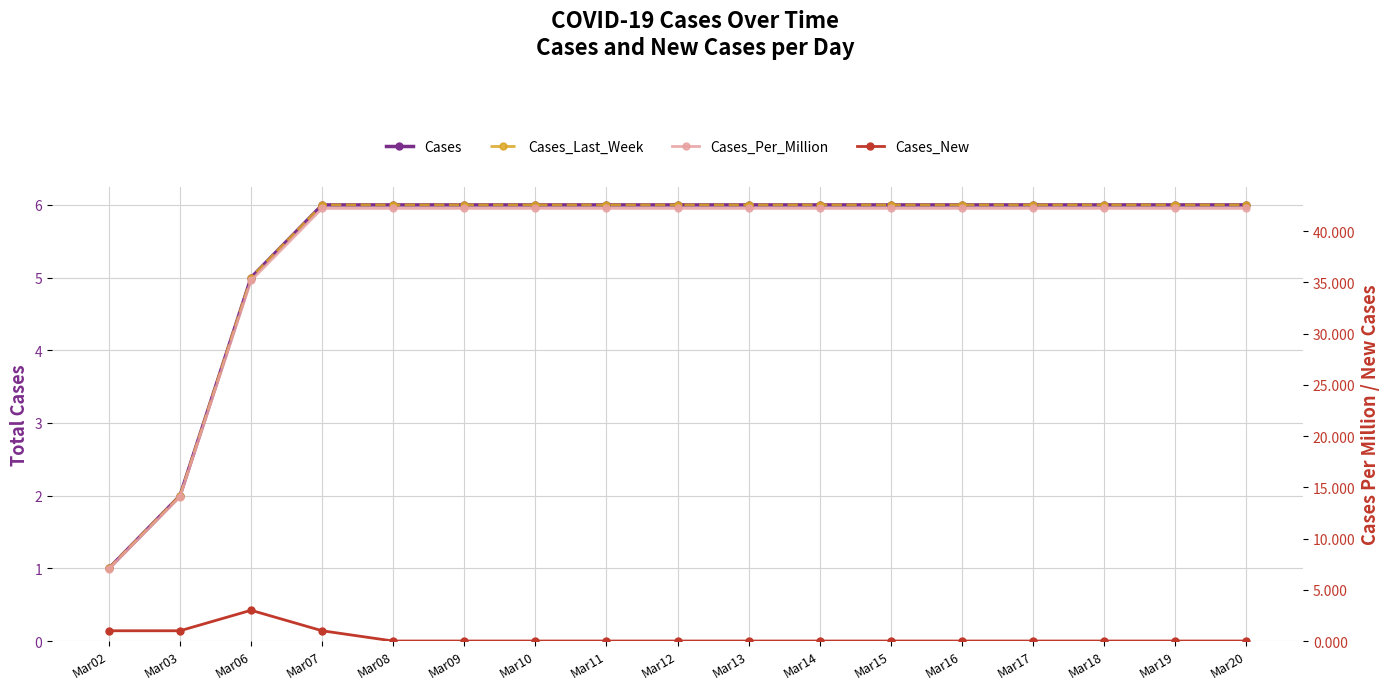

True or false: Cases_New and Cases_Last_Week intersect in this chart.

False